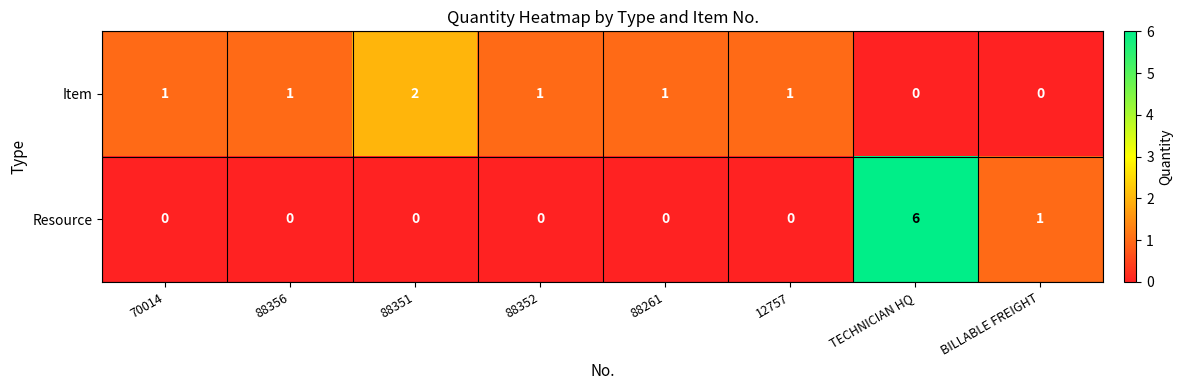

The value of Resource at 88356 is -3. True or false?

False